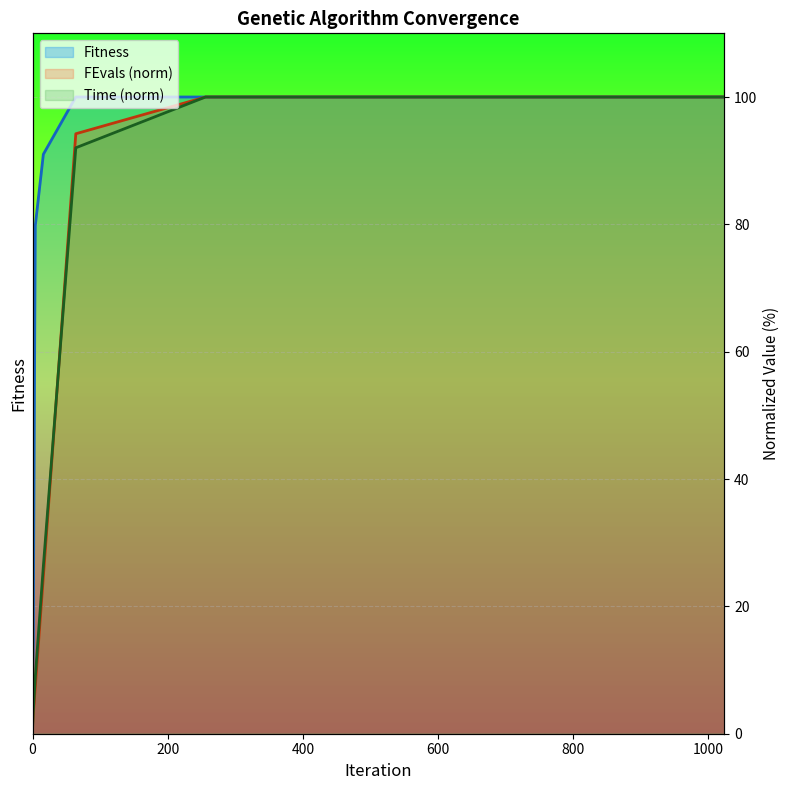

What is the approximate value of FEvals at 4?

7.3